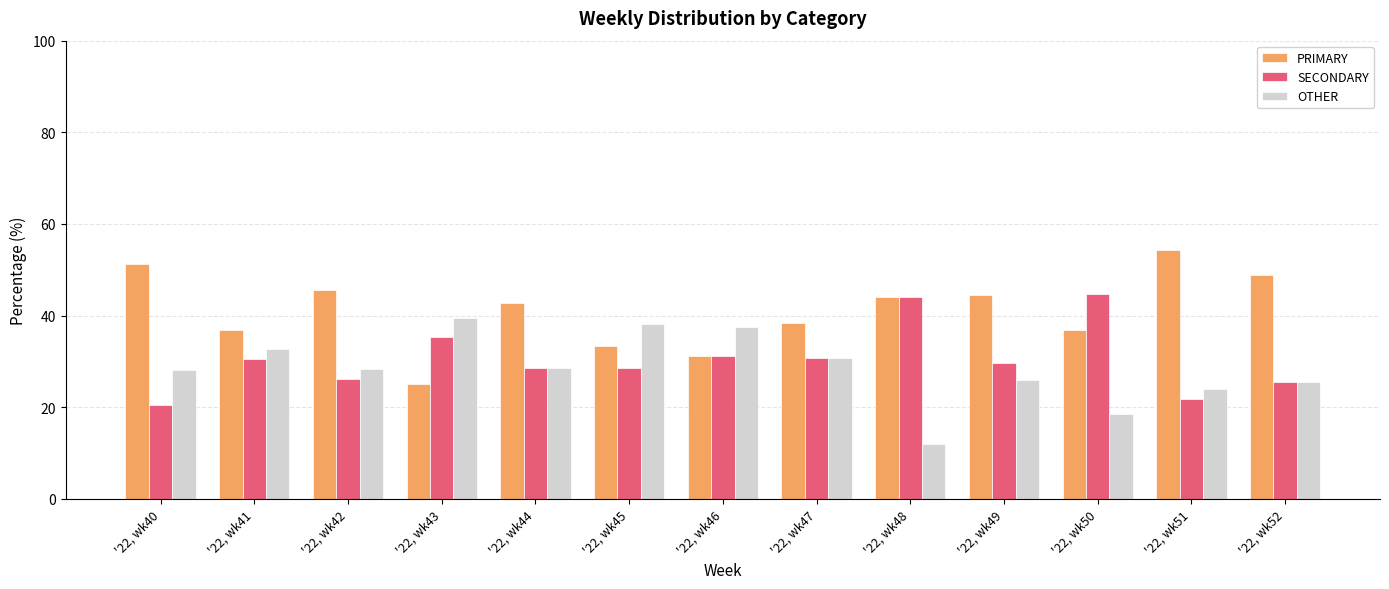

How many distinct data groups are displayed?

3